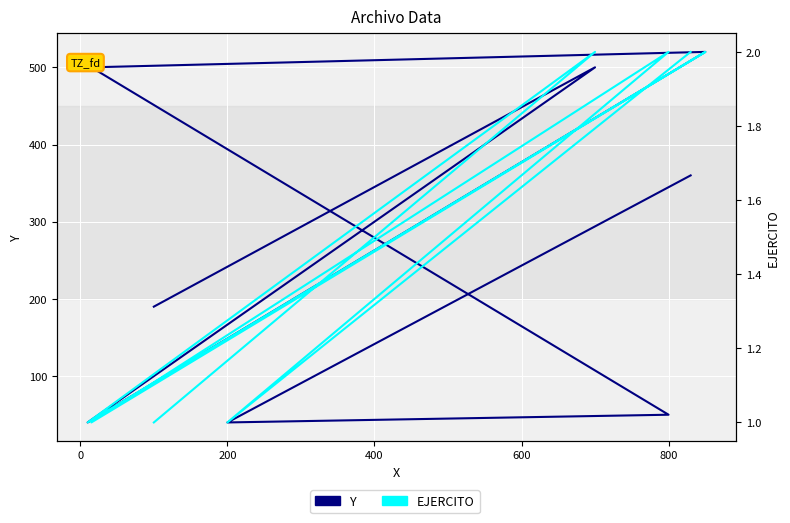

What is the total value across all series at 200?

41